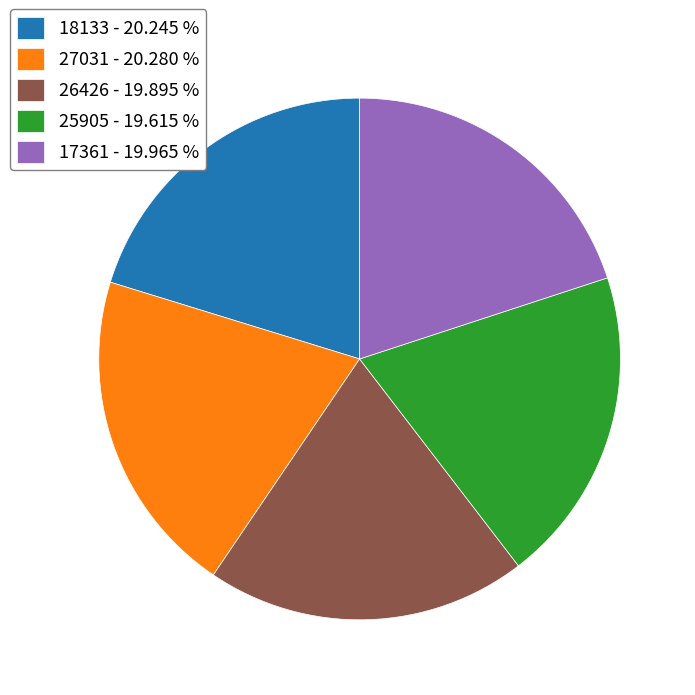

Is there any slice that represents more than half of the pie?

No